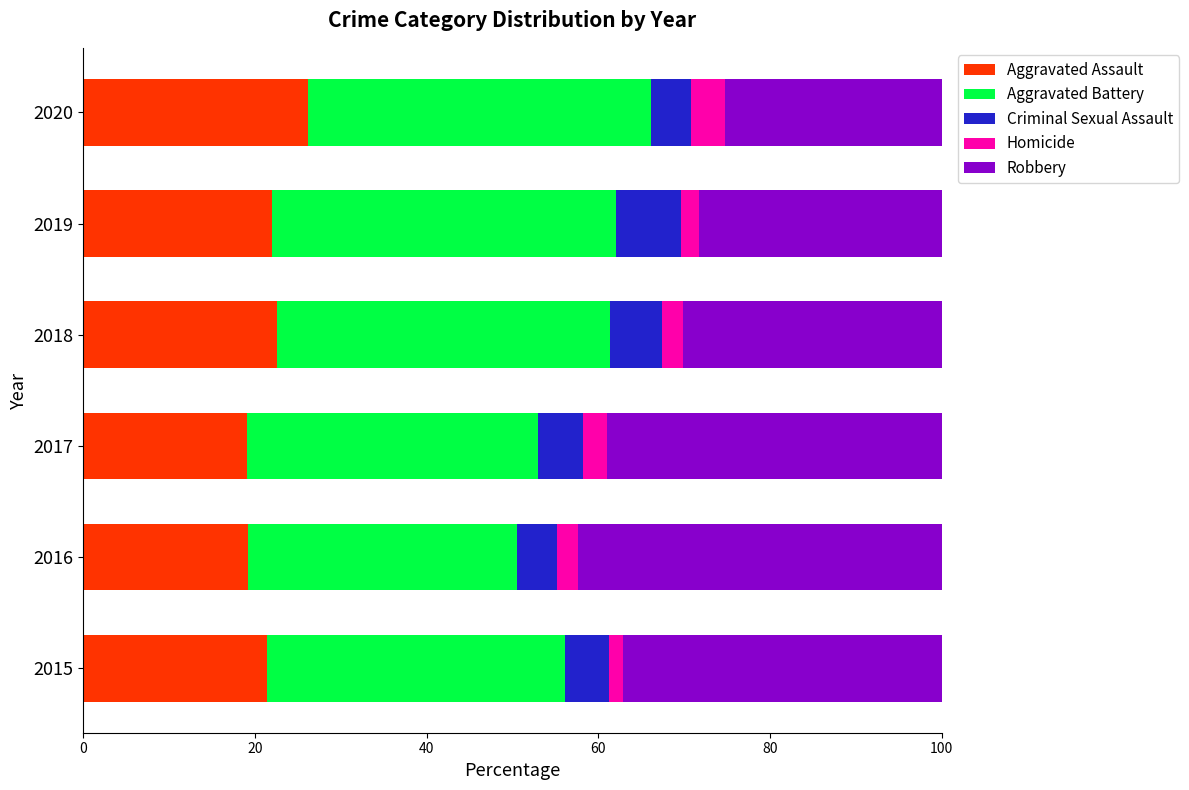

True or false: Aggravated Assault has a value of 21.4 at 2015.

True